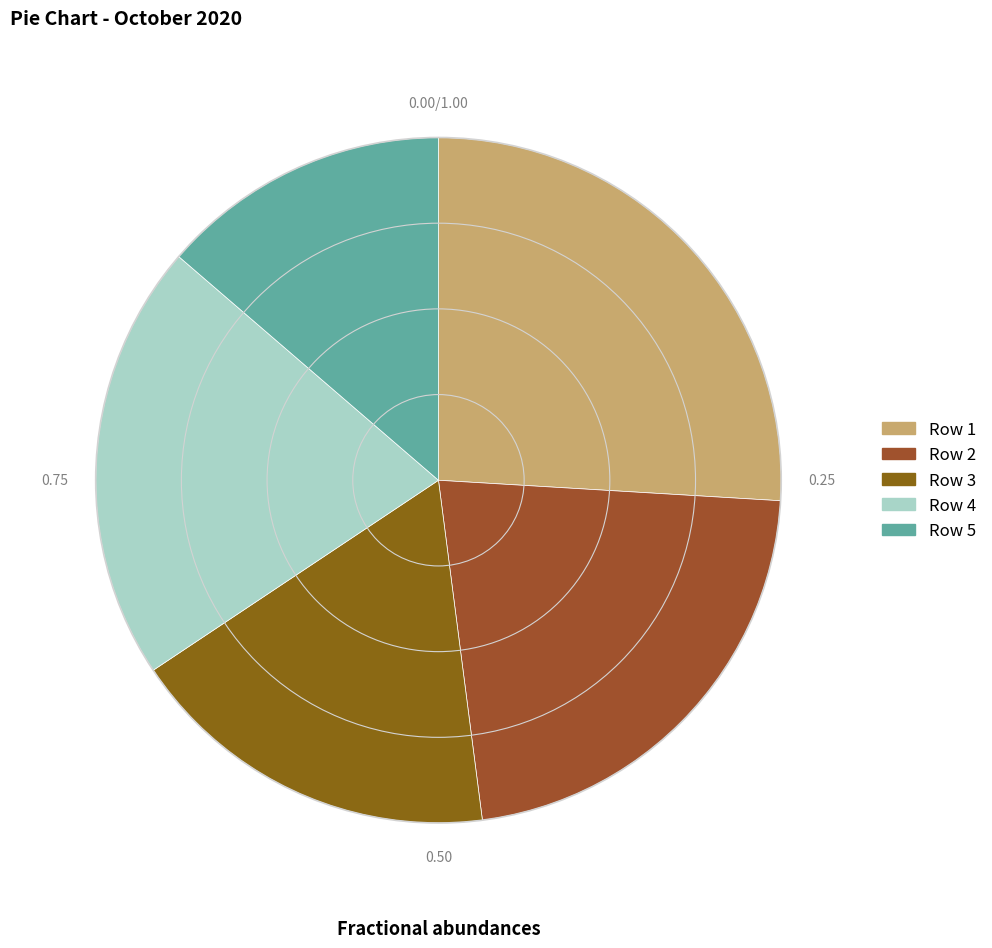

To the nearest percent, what is the difference between the Row 1 and Row 5 slice percentages?

12%